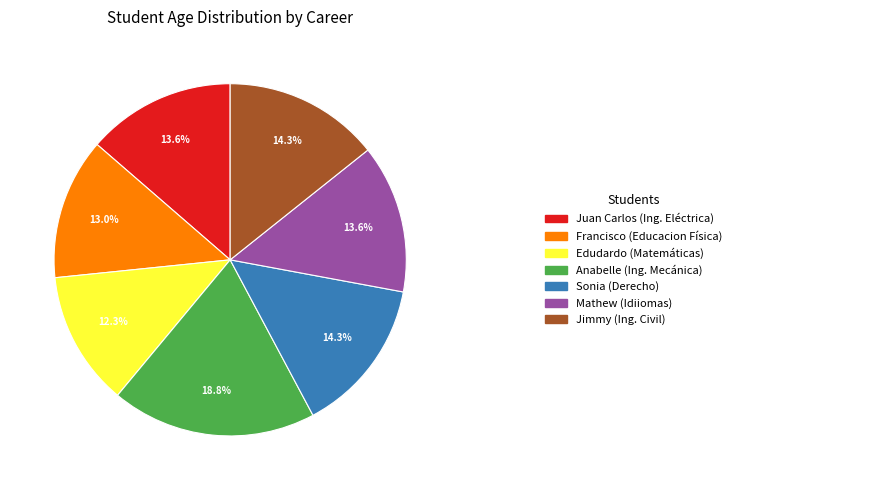

Does any single category account for the majority?

No